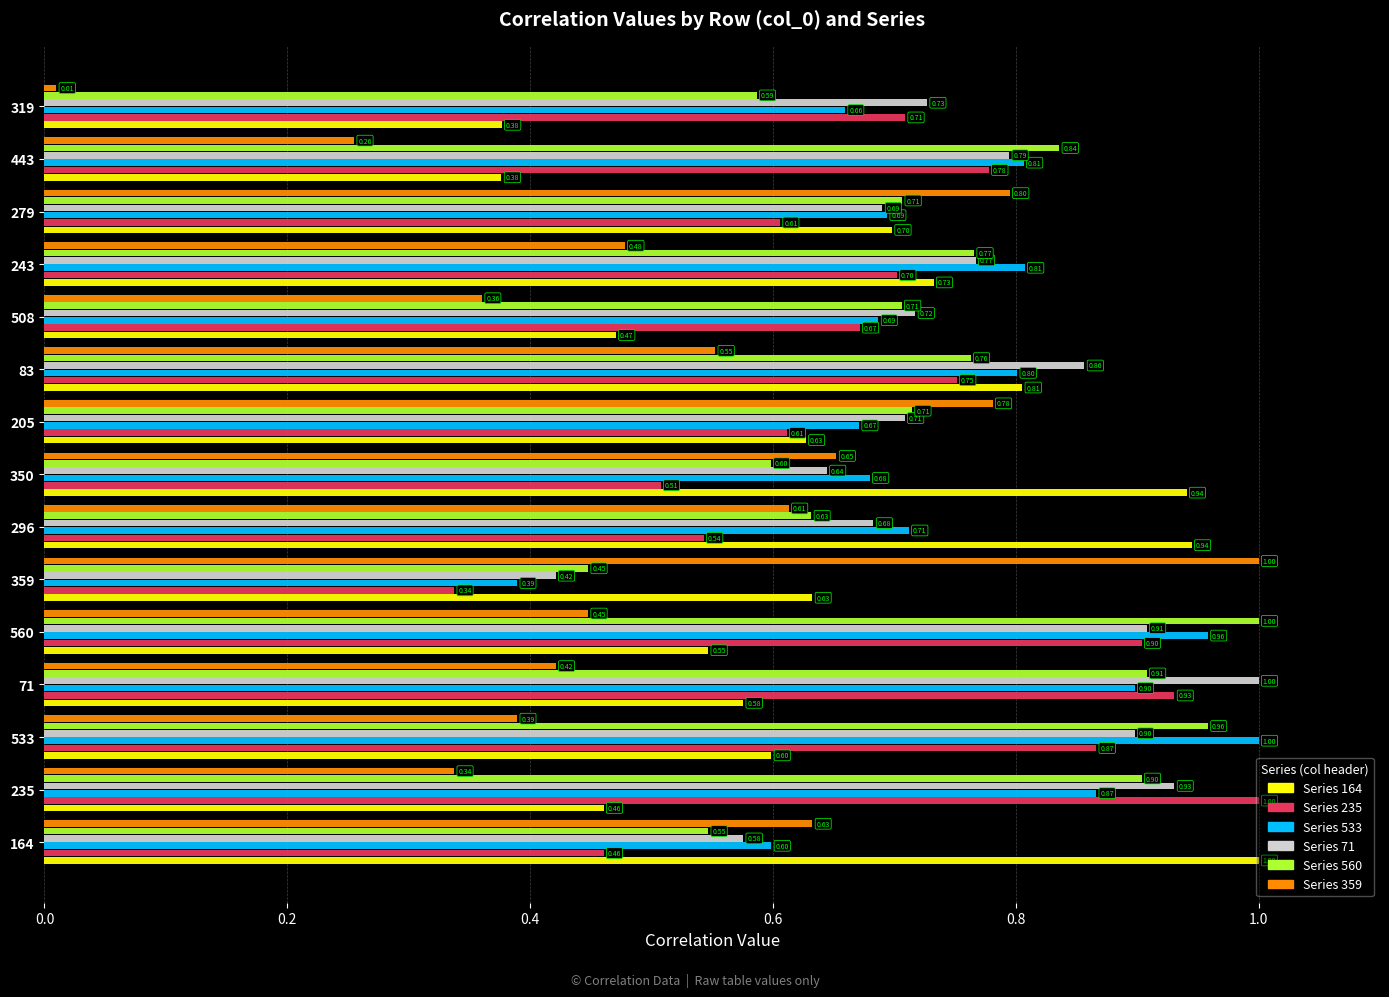

What is the difference between the highest and lowest values at 443?

0.6